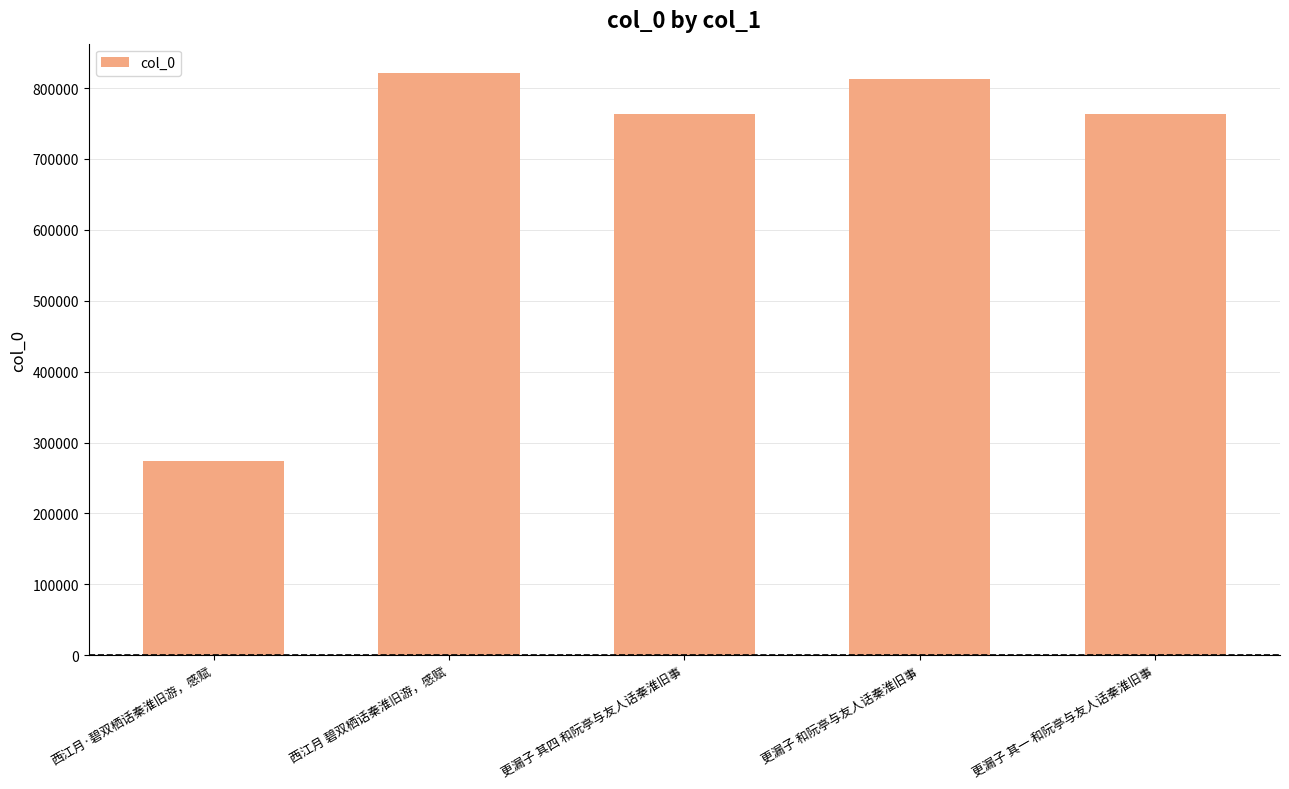

At which category does the chart reach its minimum across all series?

西江月·碧双栖话秦淮旧游，感赋